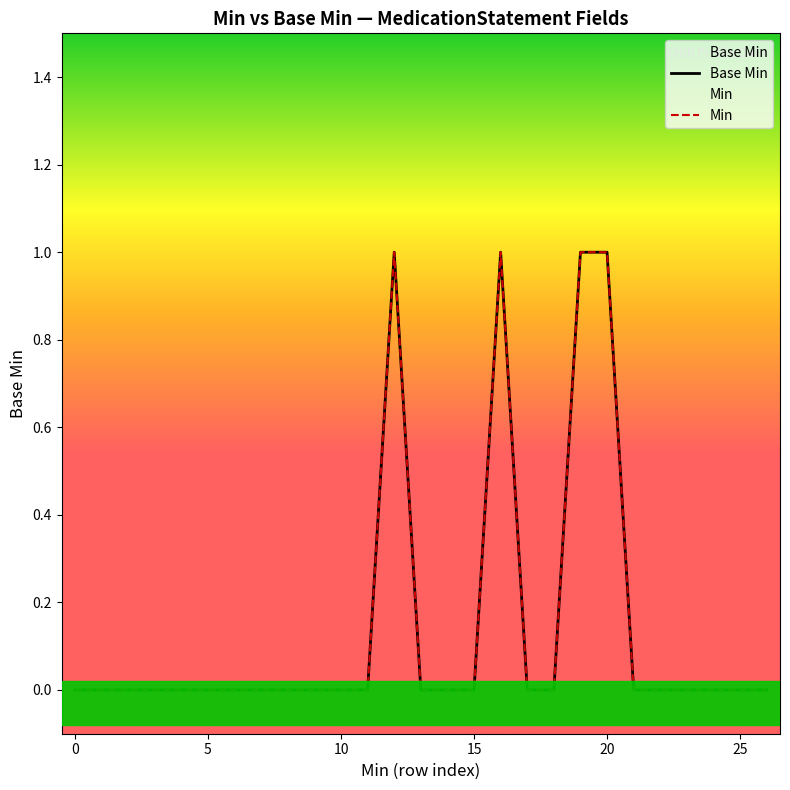

Does the chart display data point markers on the line(s)?

No